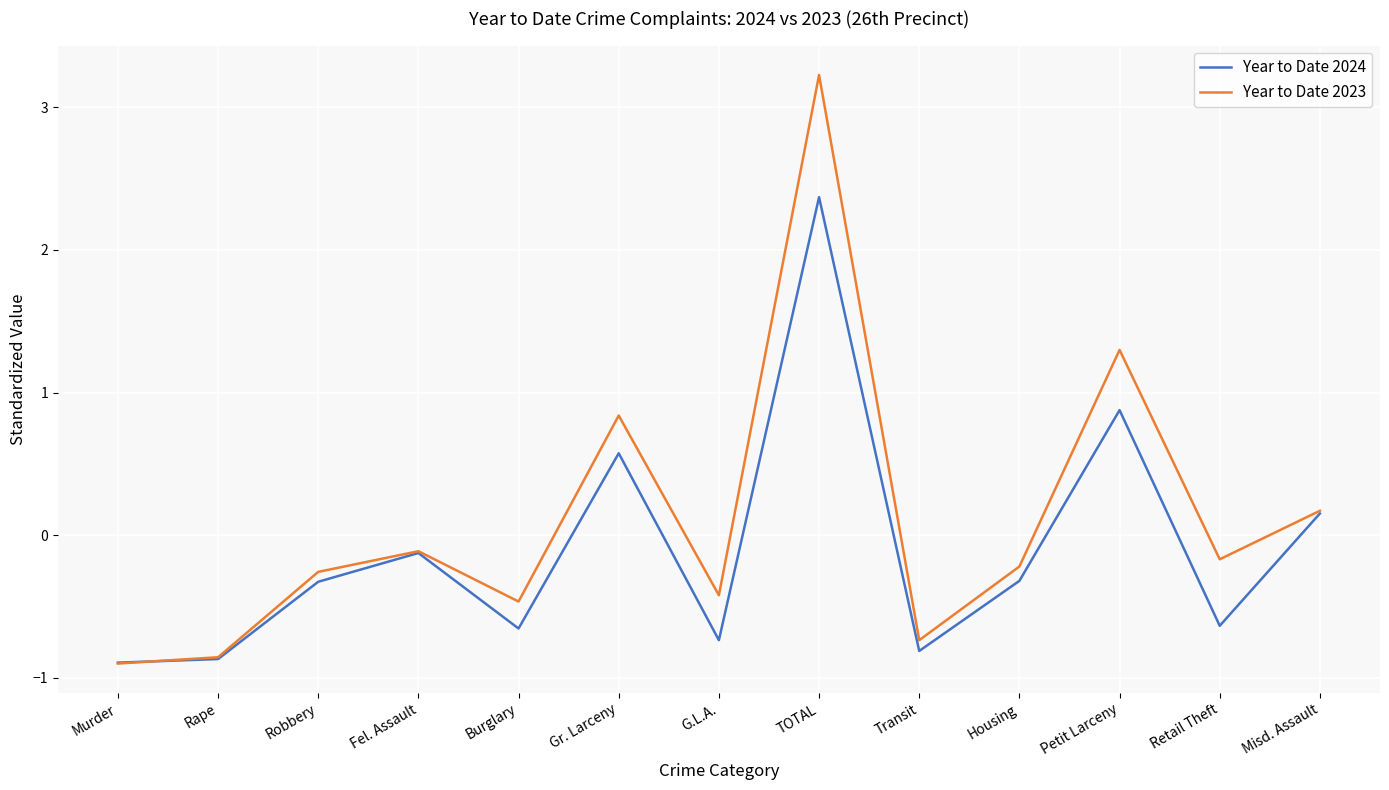

At which category is the sum across all series the highest?

TOTAL